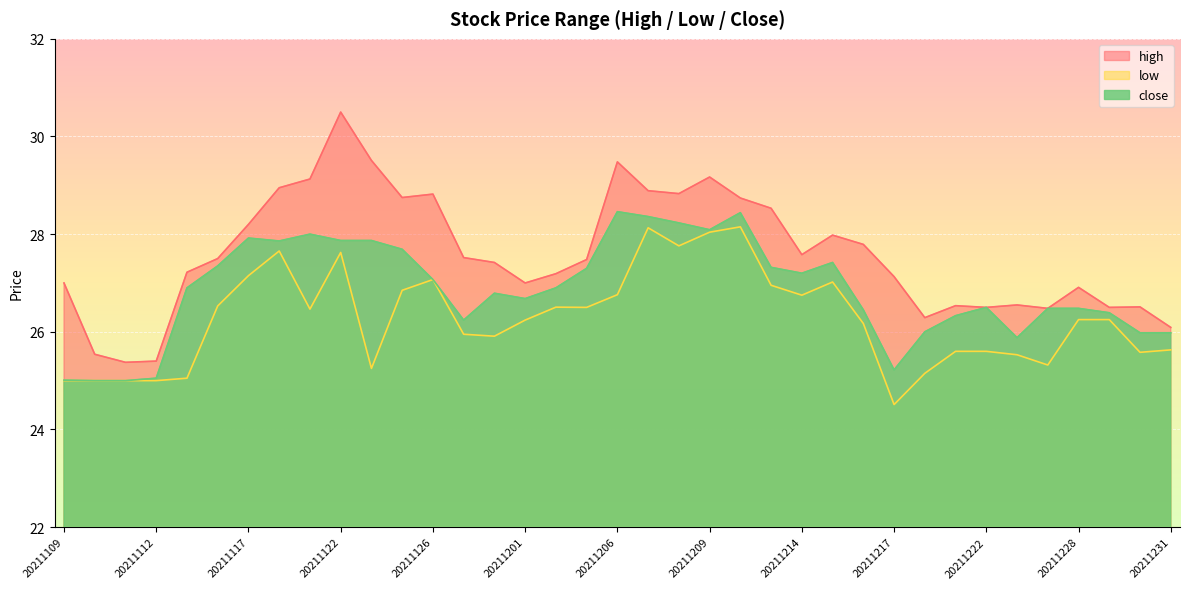

What is the smallest value displayed?

24.5